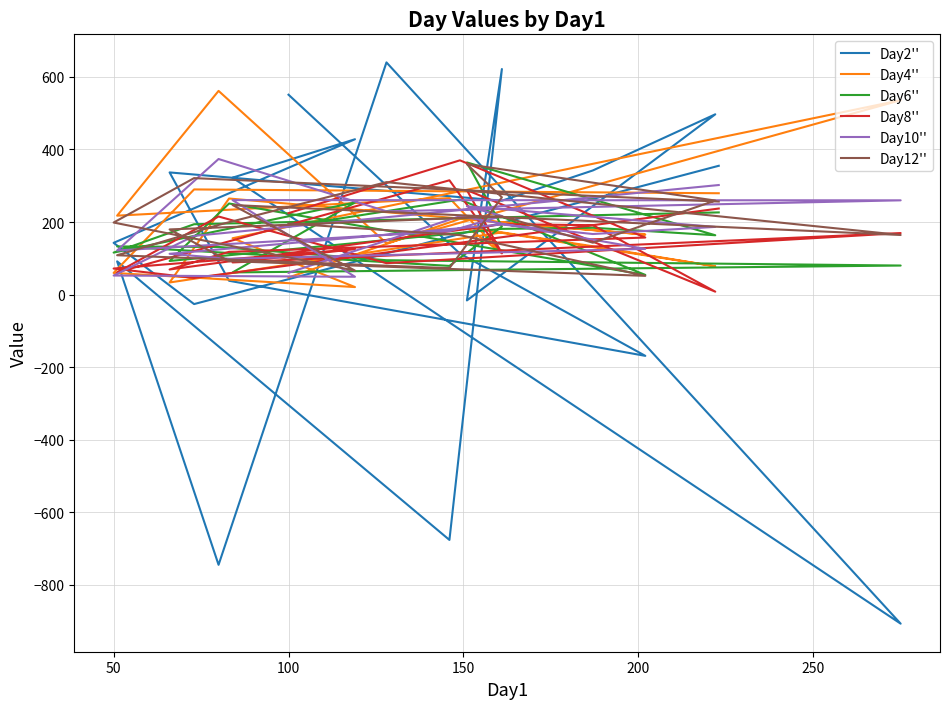

Reading left to right, transcribe all the data shown in this chart.

Day2'': 550.9	113.2	-168.8	38.2	336.8	258.8	342.2	496.9	-16.1	621.8	-676.1	91.7	-744.7	640.0	-906.9	322.3	428.2	142.7	-26.1	355.1
Day4'': 47.2	208.7	165.4	264.8	33.4	171.5	133.3	78.1	185.4	114.1	266.1	217.6	561.5	141.7	535.8	155.4	20.8	59.8	289.9	279.4
Day6'': 187.5	261.9	54.3	251.1	92.7	181.2	184.3	163.6	364.3	187.8	79.2	132.8	131.3	94.8	80.1	61.1	253.9	115.8	194.0	226.5
Day8'': 224.5	370.1	157.3	117.9	69.2	194.1	191.4	8.1	288.0	114.0	315.0	61.4	215.3	86.6	169.6	88.7	125.3	71.9	46.0	237.3
Day10'': 60.1	216.1	126.1	98.8	112.5	193.3	167.0	186.6	243.5	216.6	174.7	121.7	373.7	229.6	259.9	260.5	49.2	52.6	161.8	302.0
Day12'': 195.9	164.0	51.7	92.2	179.6	215.7	143.1	259.2	359.5	268.2	72.9	108.5	192.1	310.0	164.3	246.9	66.2	198.6	321.1	256.4